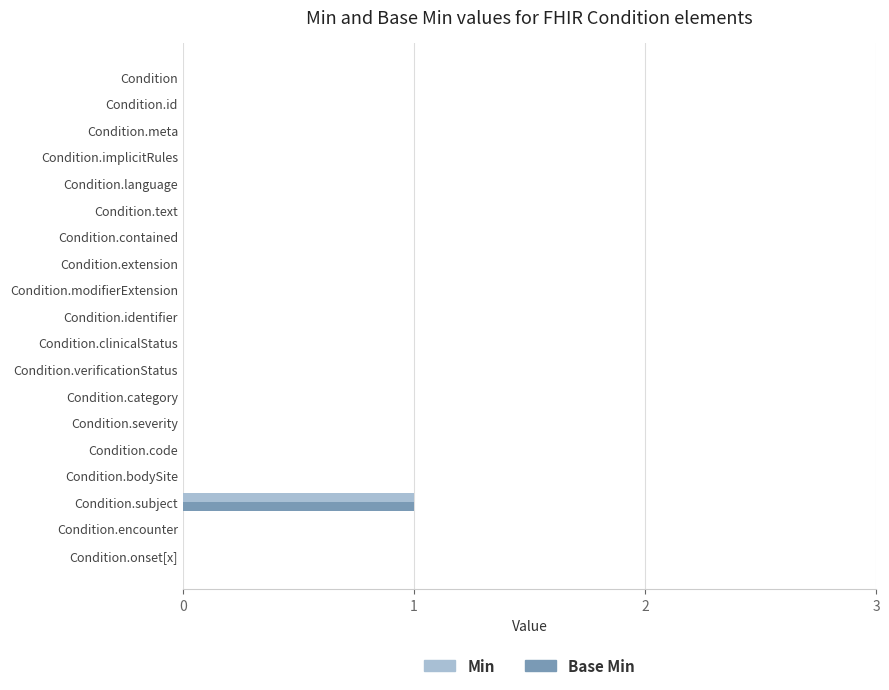

Which label corresponds to the largest value in the chart?

Condition.subject